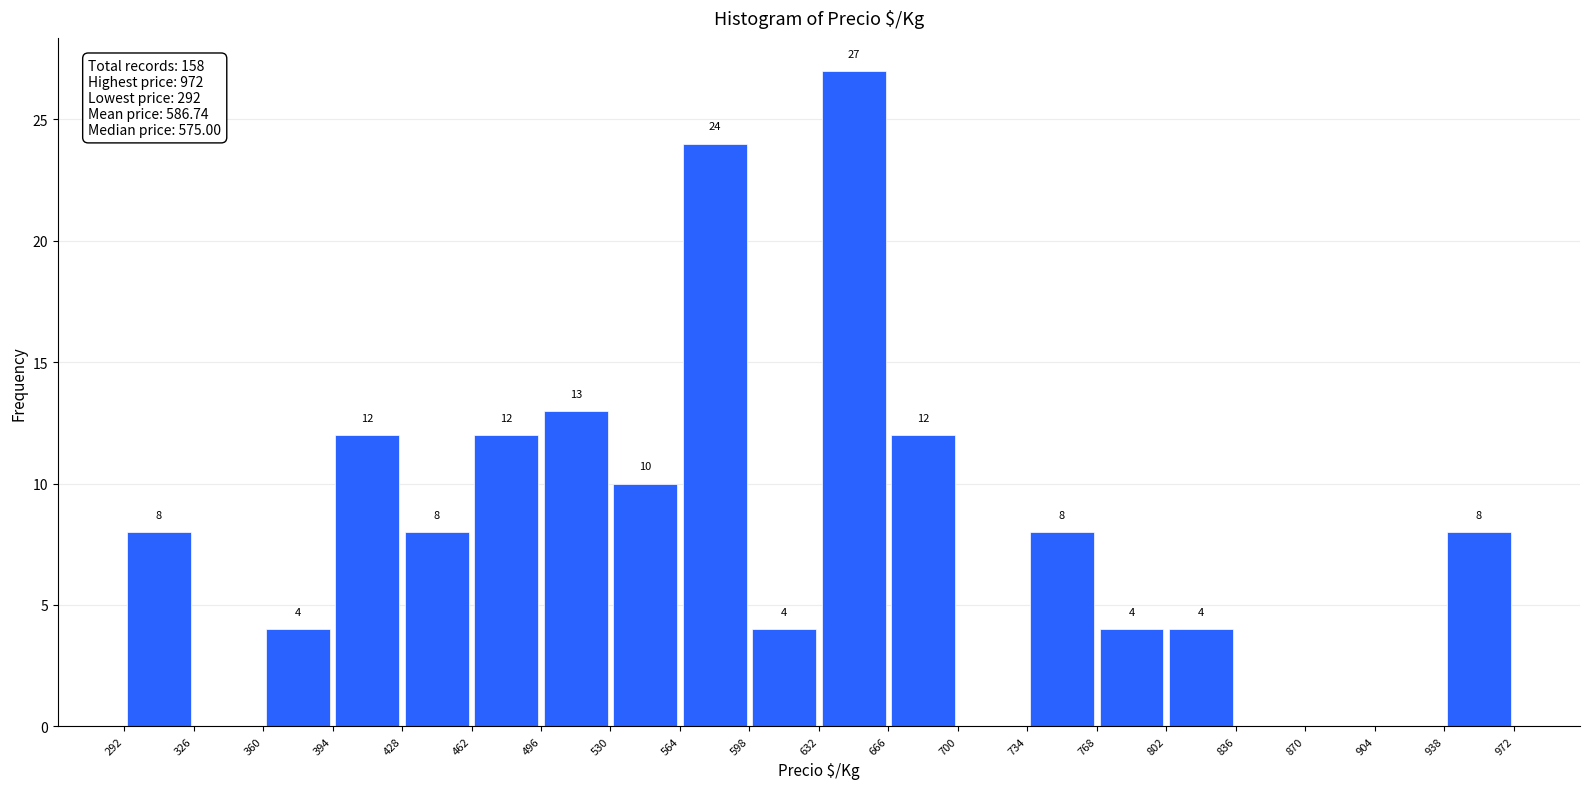

Over which range of the x-axis is the bar tallest?

632 to 666